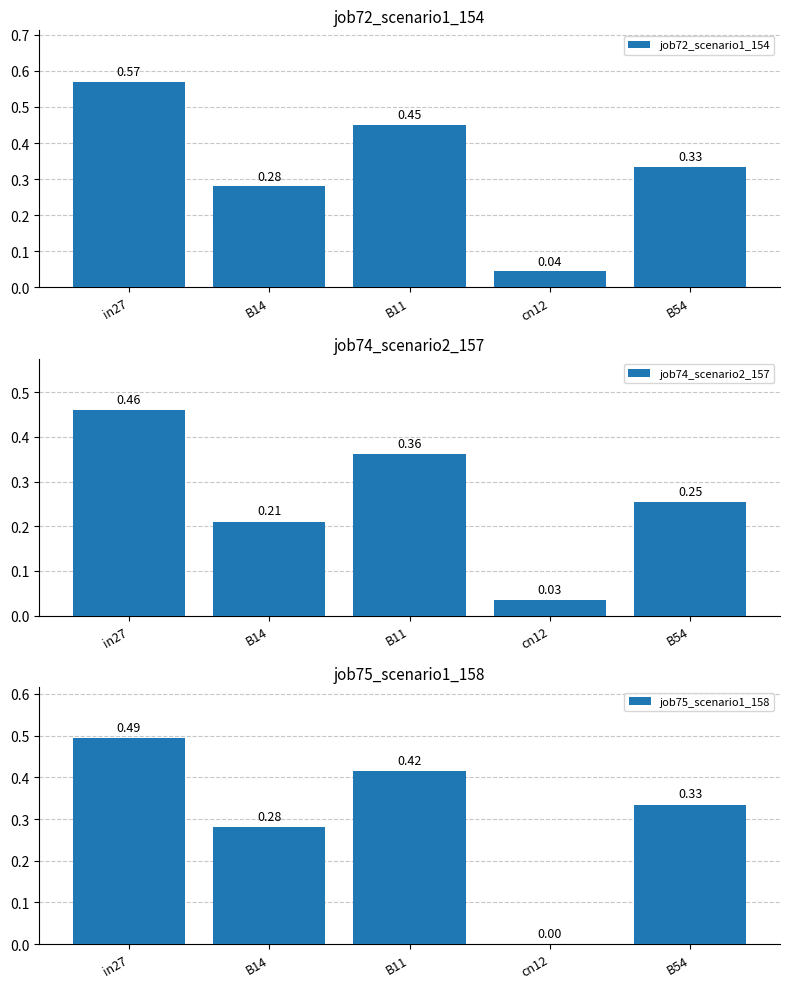

What is the value of the job72_scenario1_154 bar at the 1st from the left?

0.6